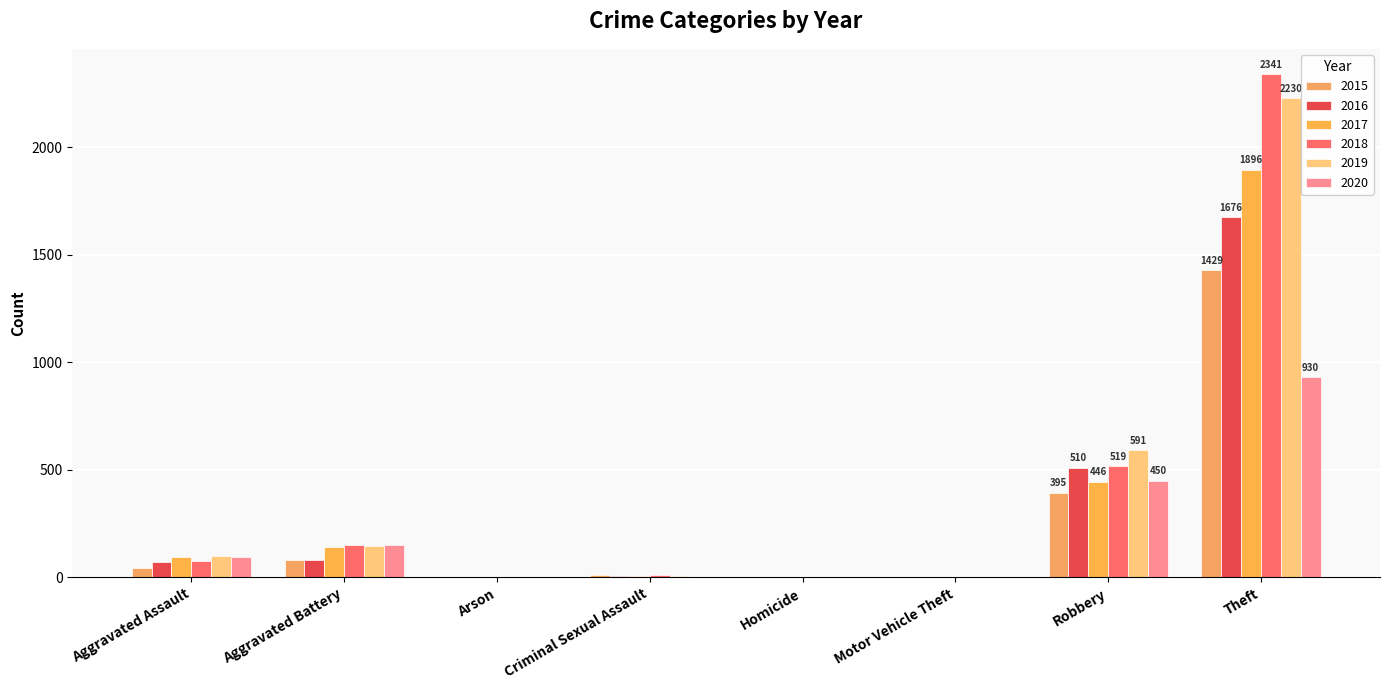

Are the bars horizontal?

No